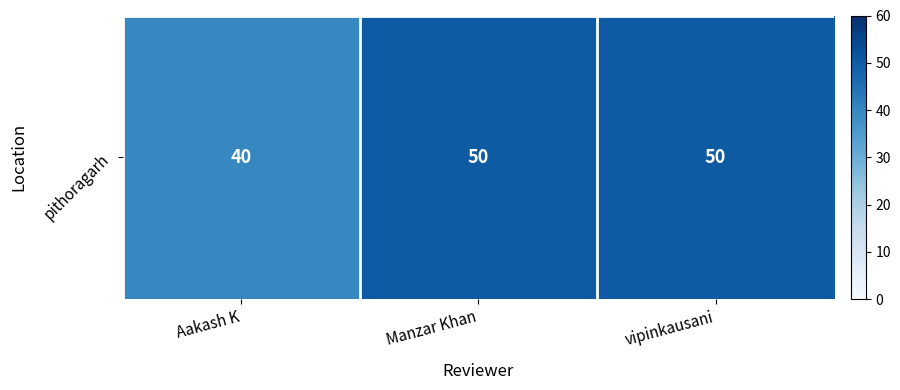

What value does the data have at vipinkausani, to the nearest 10?

50